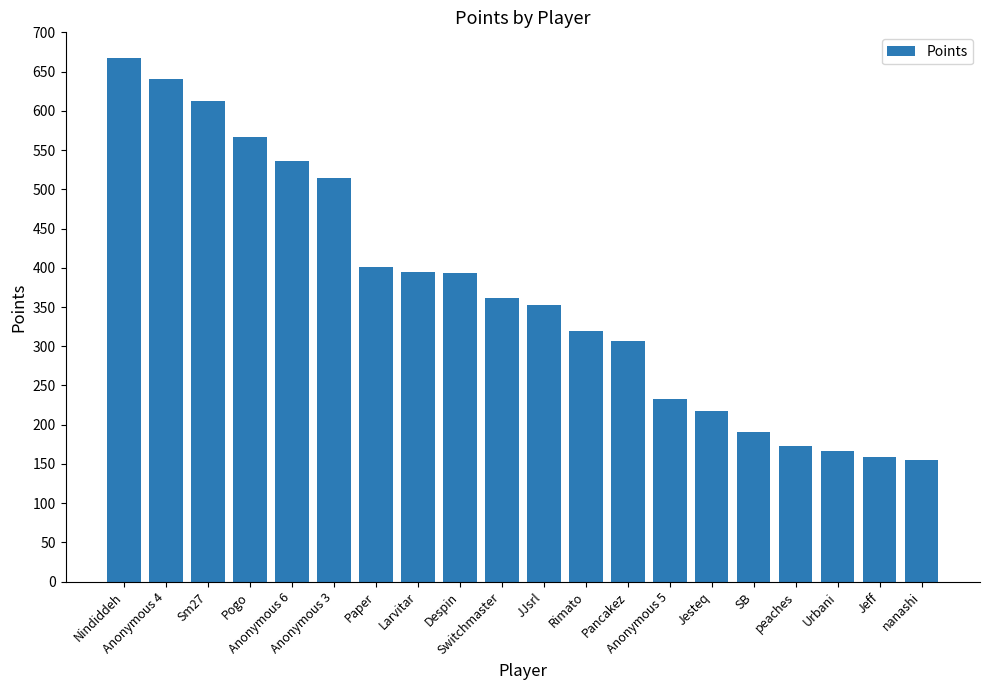

What is the ratio of the value at Paper to the value at Urbani?

2.4